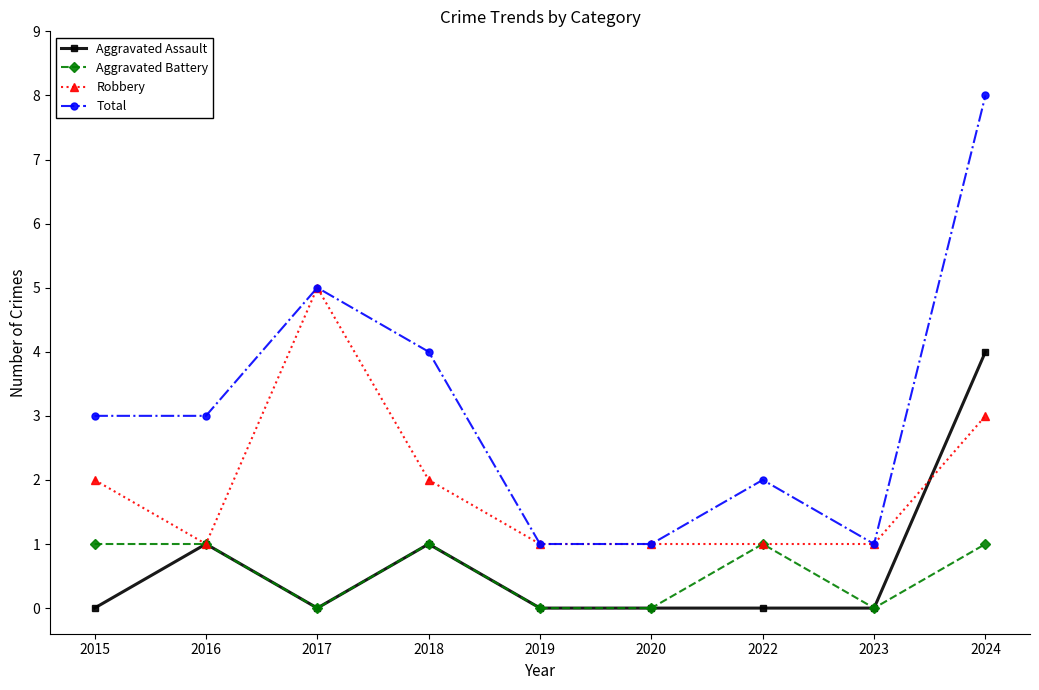

Does the chart have visible grid lines?

No